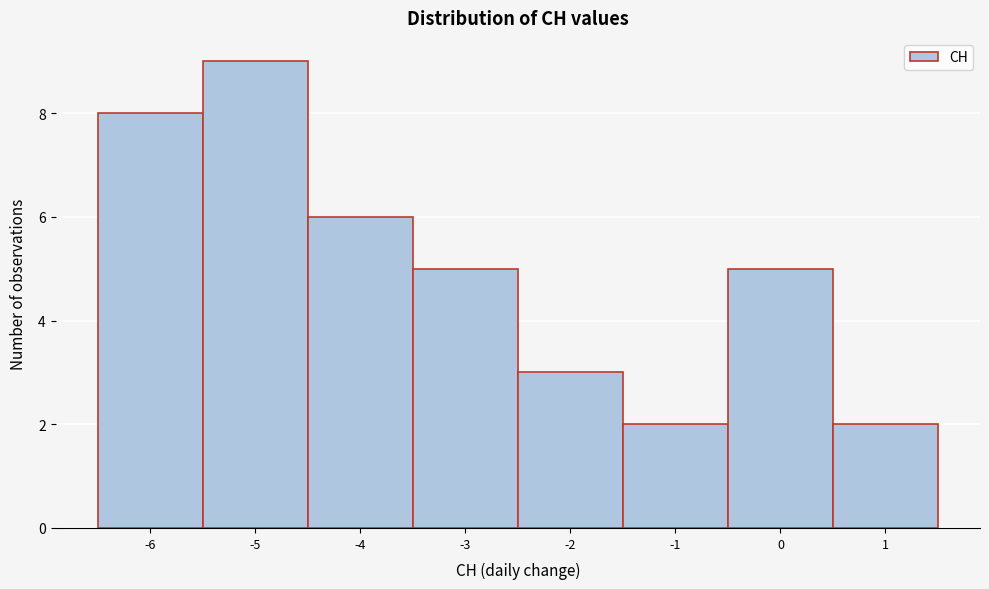

Which range on the x-axis has the tallest bar?

-5.5 to -4.5